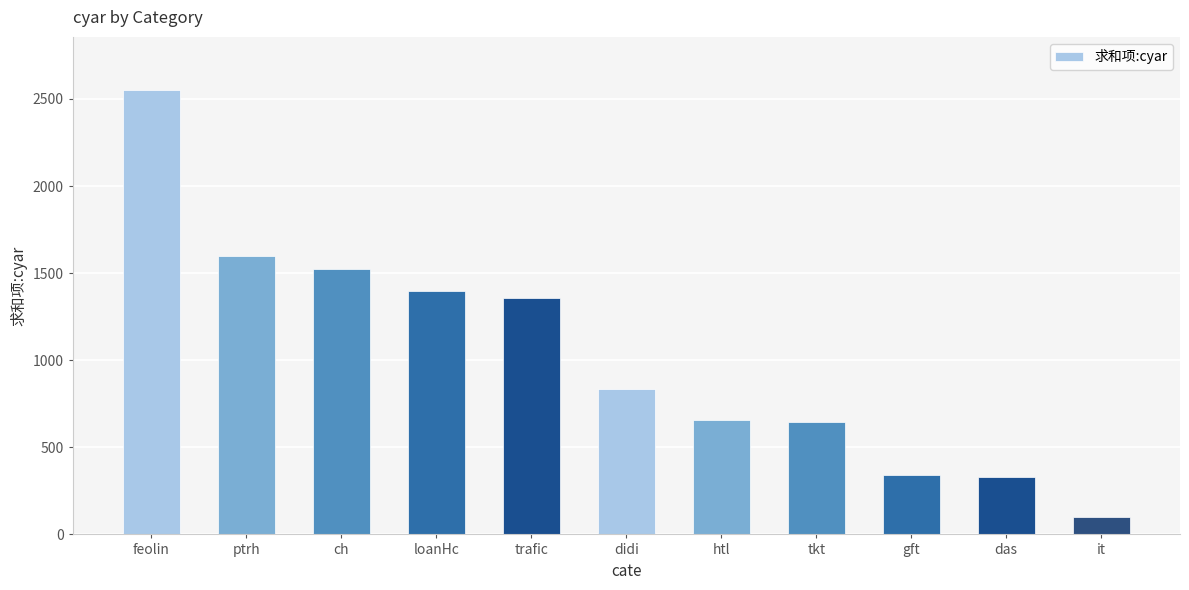

The chart shows a value of 878 at loanHc. True or false?

False